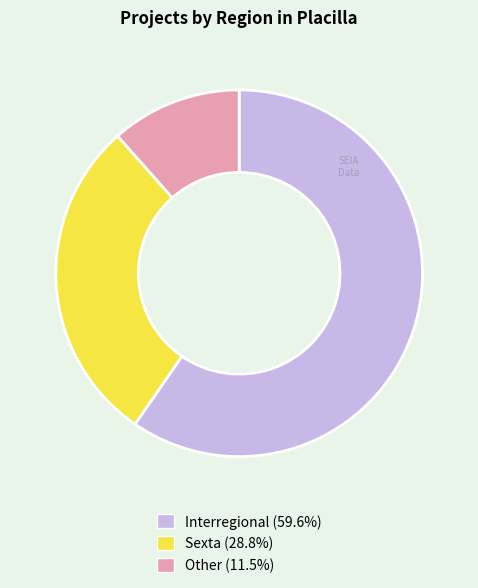

Approximately how many times larger is the value at Other compared to Sexta?

0.4